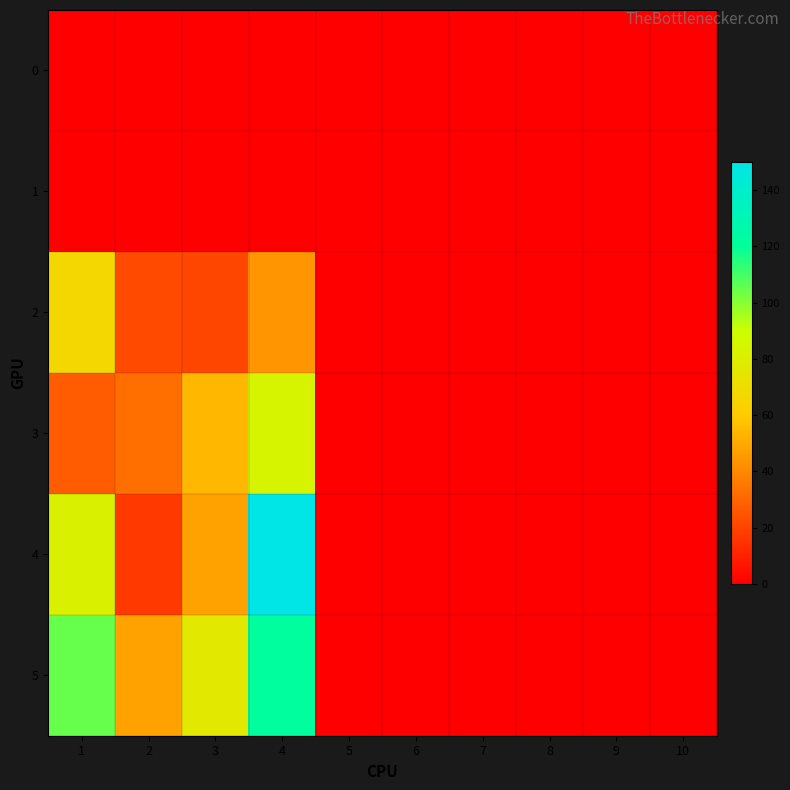

Which has a higher value, 7 or 1?

7